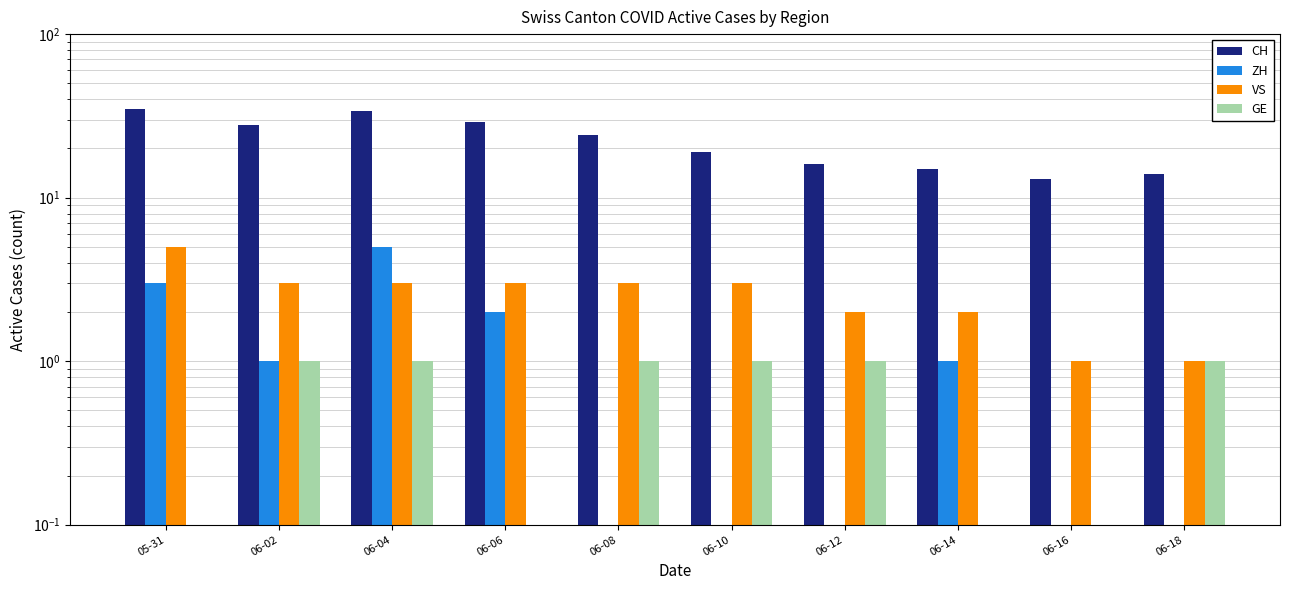

What is the difference between the second highest and second lowest values in the CH series?

20.0